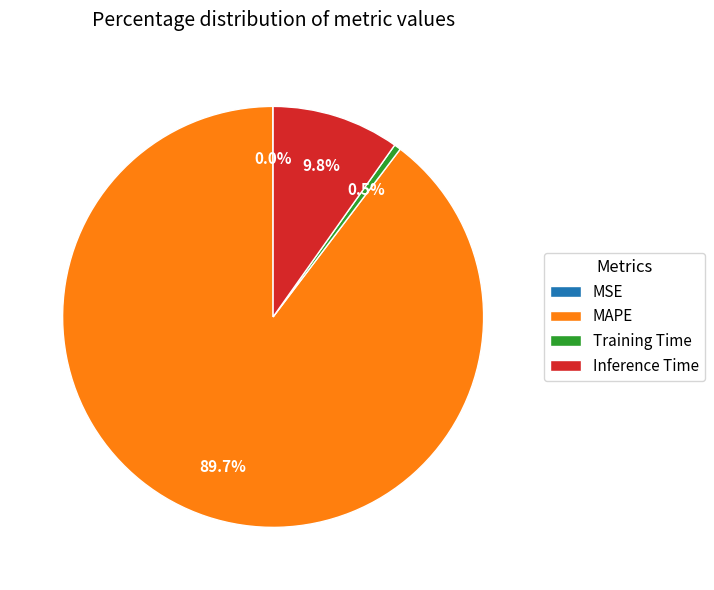

How much of the chart is everything except MAPE?

10.3%